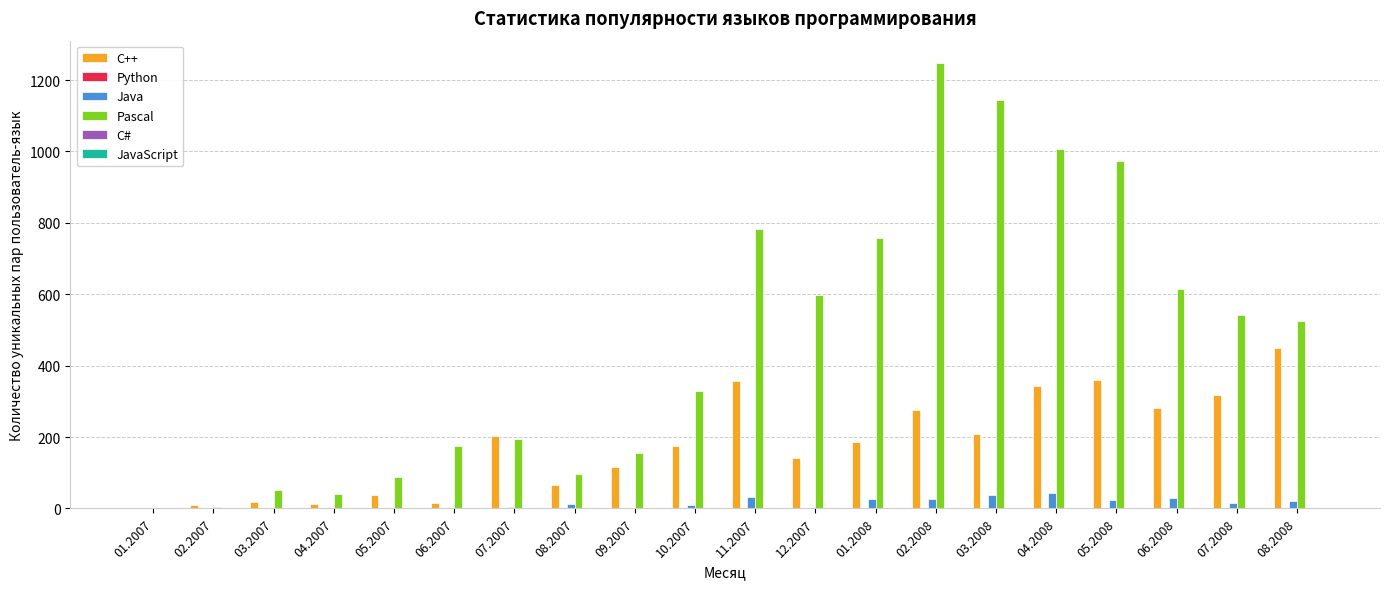

Between 05.2007 and 08.2008, which series saw the biggest shift?

Pascal